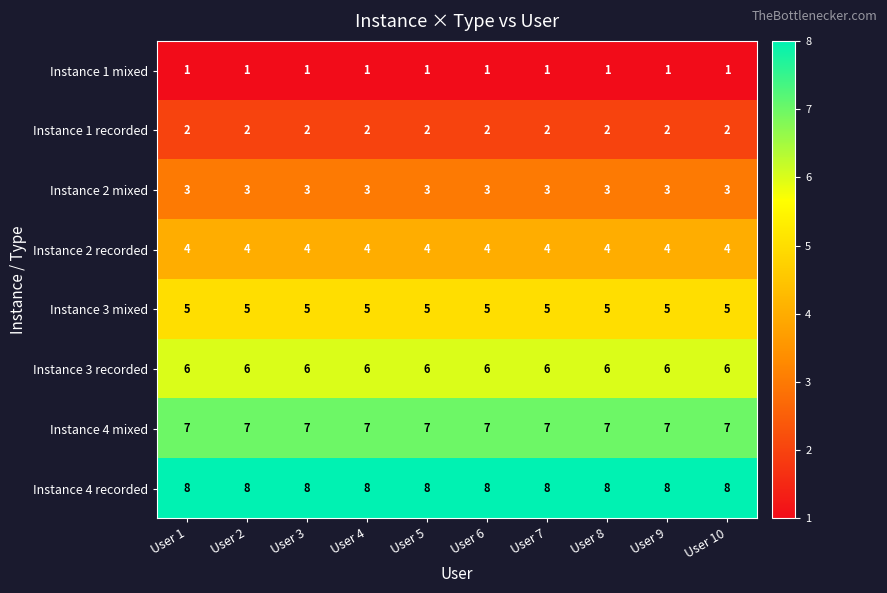

What is the difference between the highest and lowest values at User 4?

7